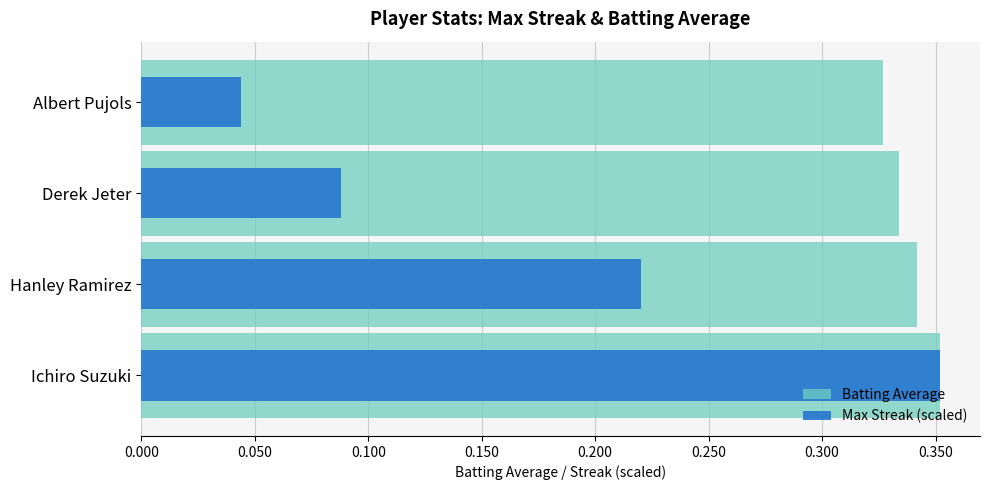

The Max Streak (scaled) series shows 0.2 at Hanley Ramirez. True or false?

True